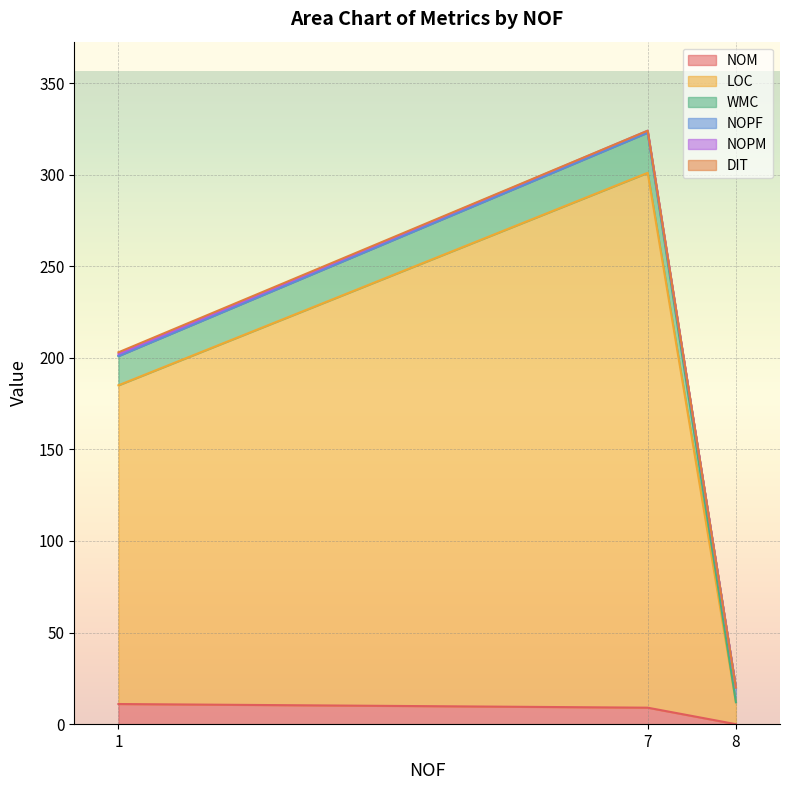

Reading left to right, what are all the values shown in this chart?

NOM: 7=9	1=11	8=0
LOC: 7=292	1=174	8=12
WMC: 7=22	1=16	8=0
NOPF: 7=0	1=0	8=8
NOPM: 7=1	1=1	8=0
DIT: 7=0	1=1	8=0